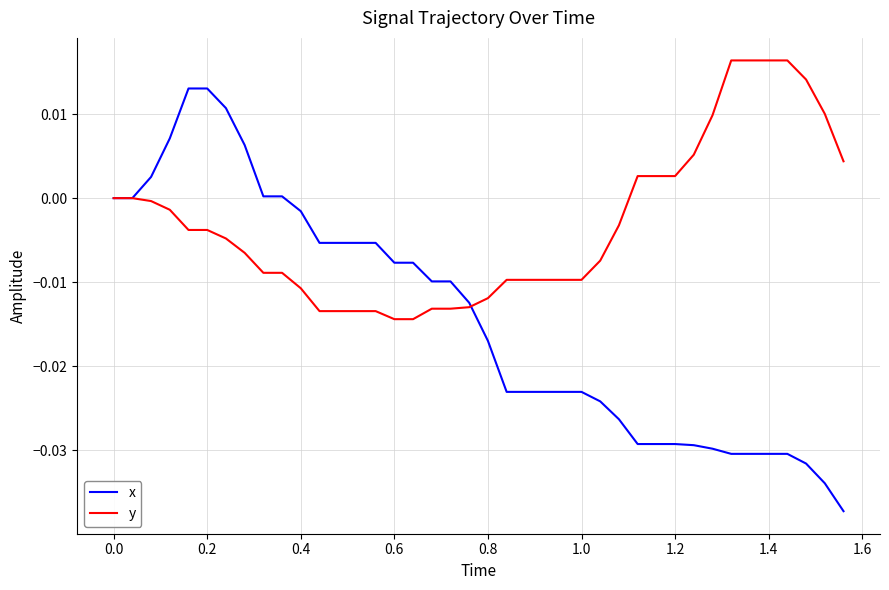

Which series has the largest total across all categories?

y